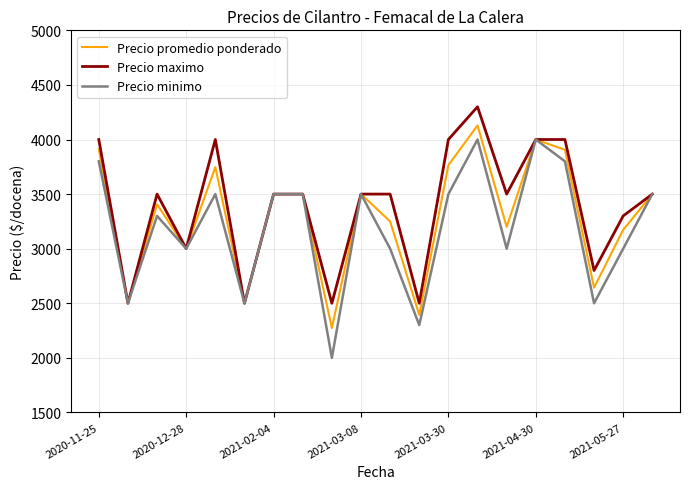

Rank the series by their average value, from lowest to highest.

Precio minimo, Precio promedio ponderado, Precio maximo